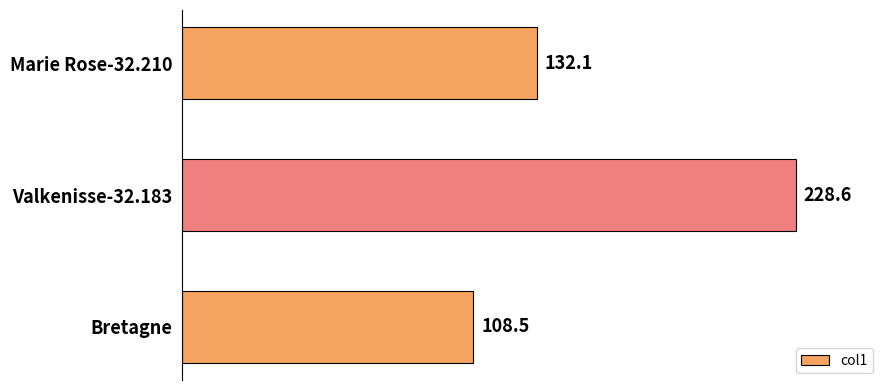

At which label is the value closest to 168?

Marie Rose-32.210